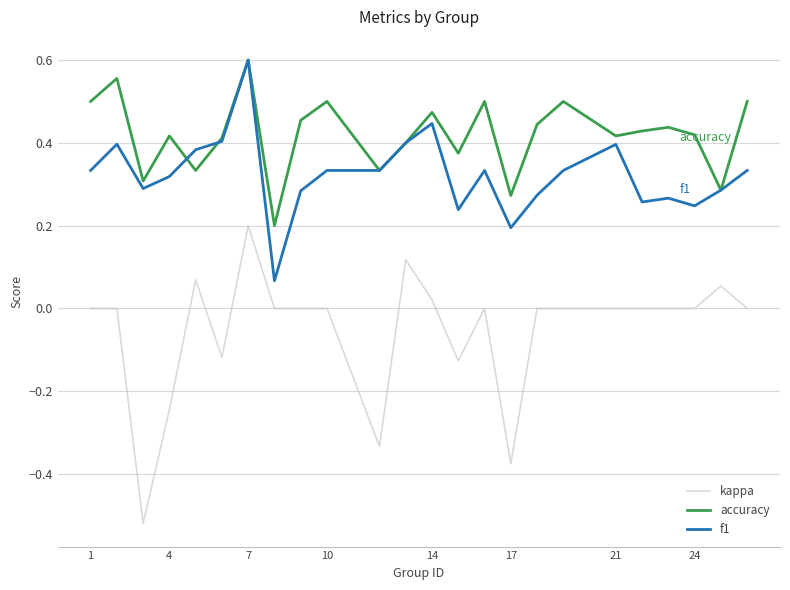

Which series has the largest total across all categories?

accuracy